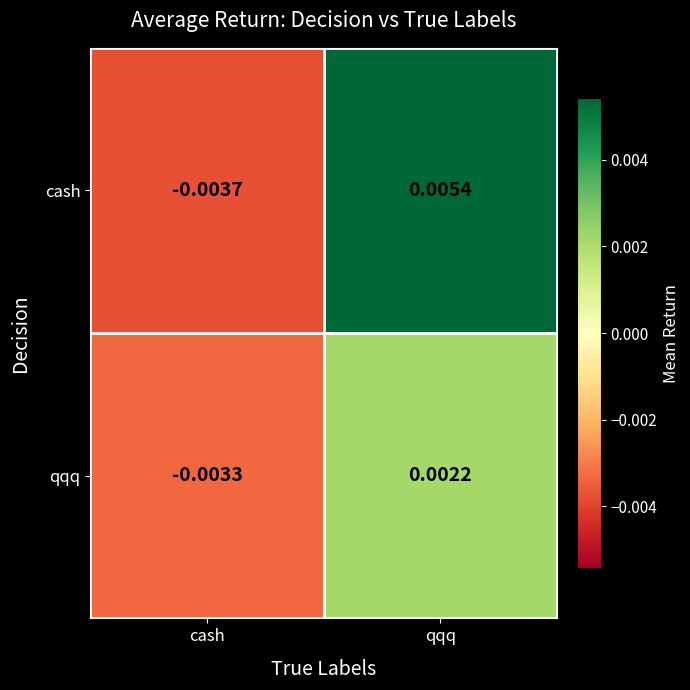

At which category is the sum across all series the highest?

qqq